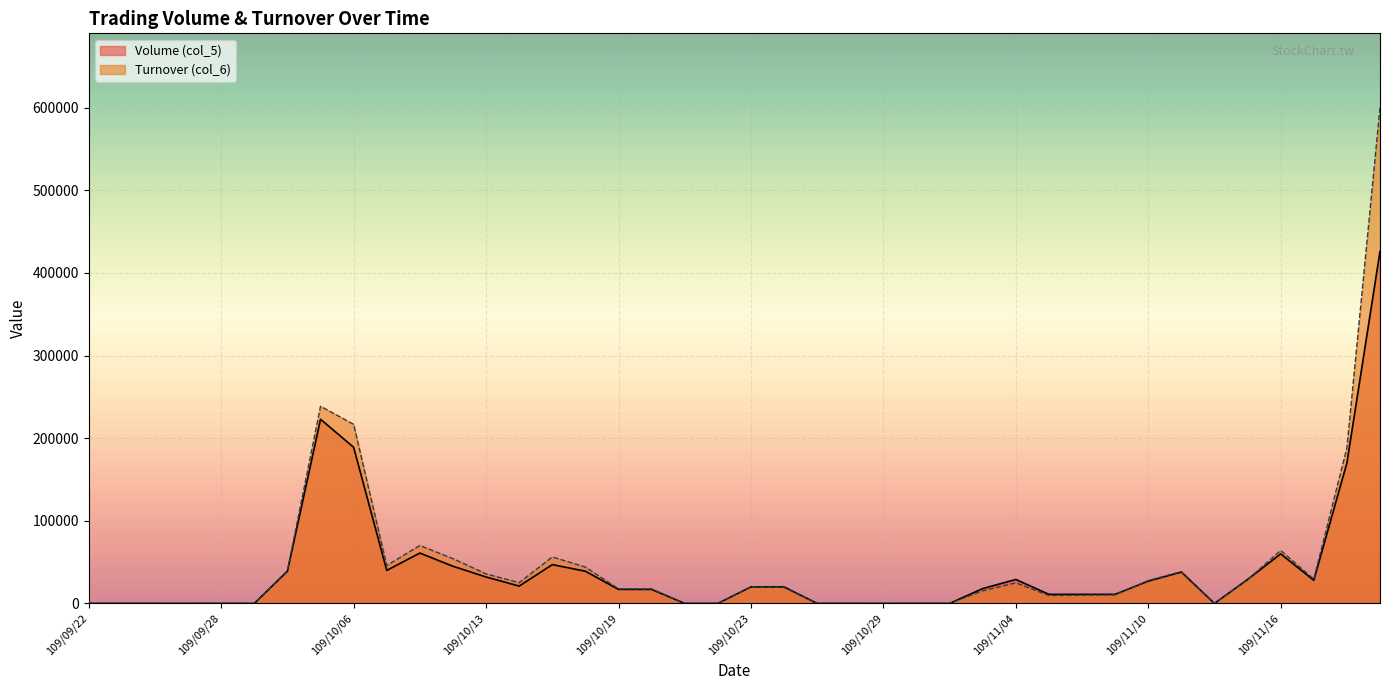

Which series ends up on top after the final intersection of Volume (col_5) and Turnover (col_6)?

Turnover (col_6)